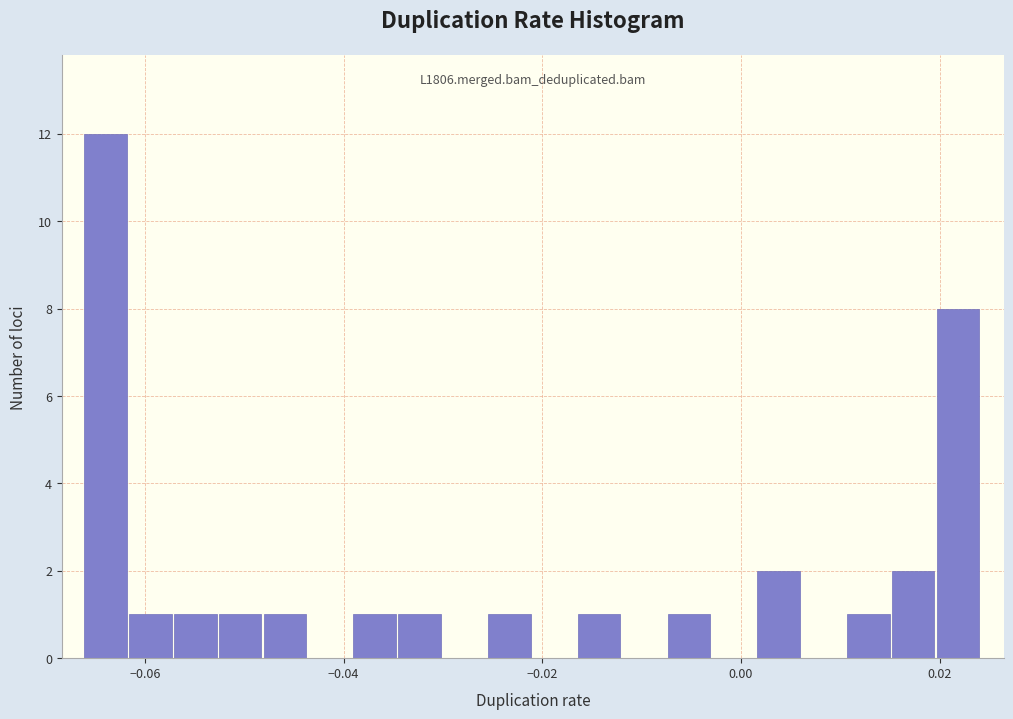

Around what value on the x-axis is the tallest bar? Give the approximate position of its centre, as read against the axis.

-0.064